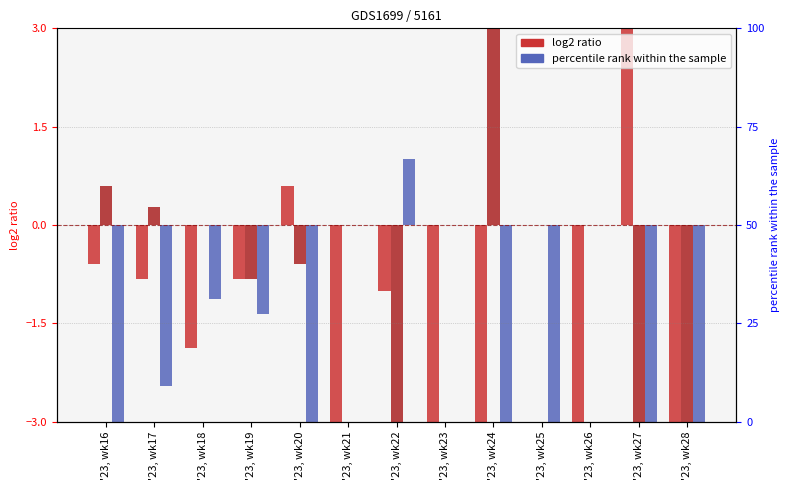

What is the difference between the maximum and minimum values in the PRIMARY series?

6.0